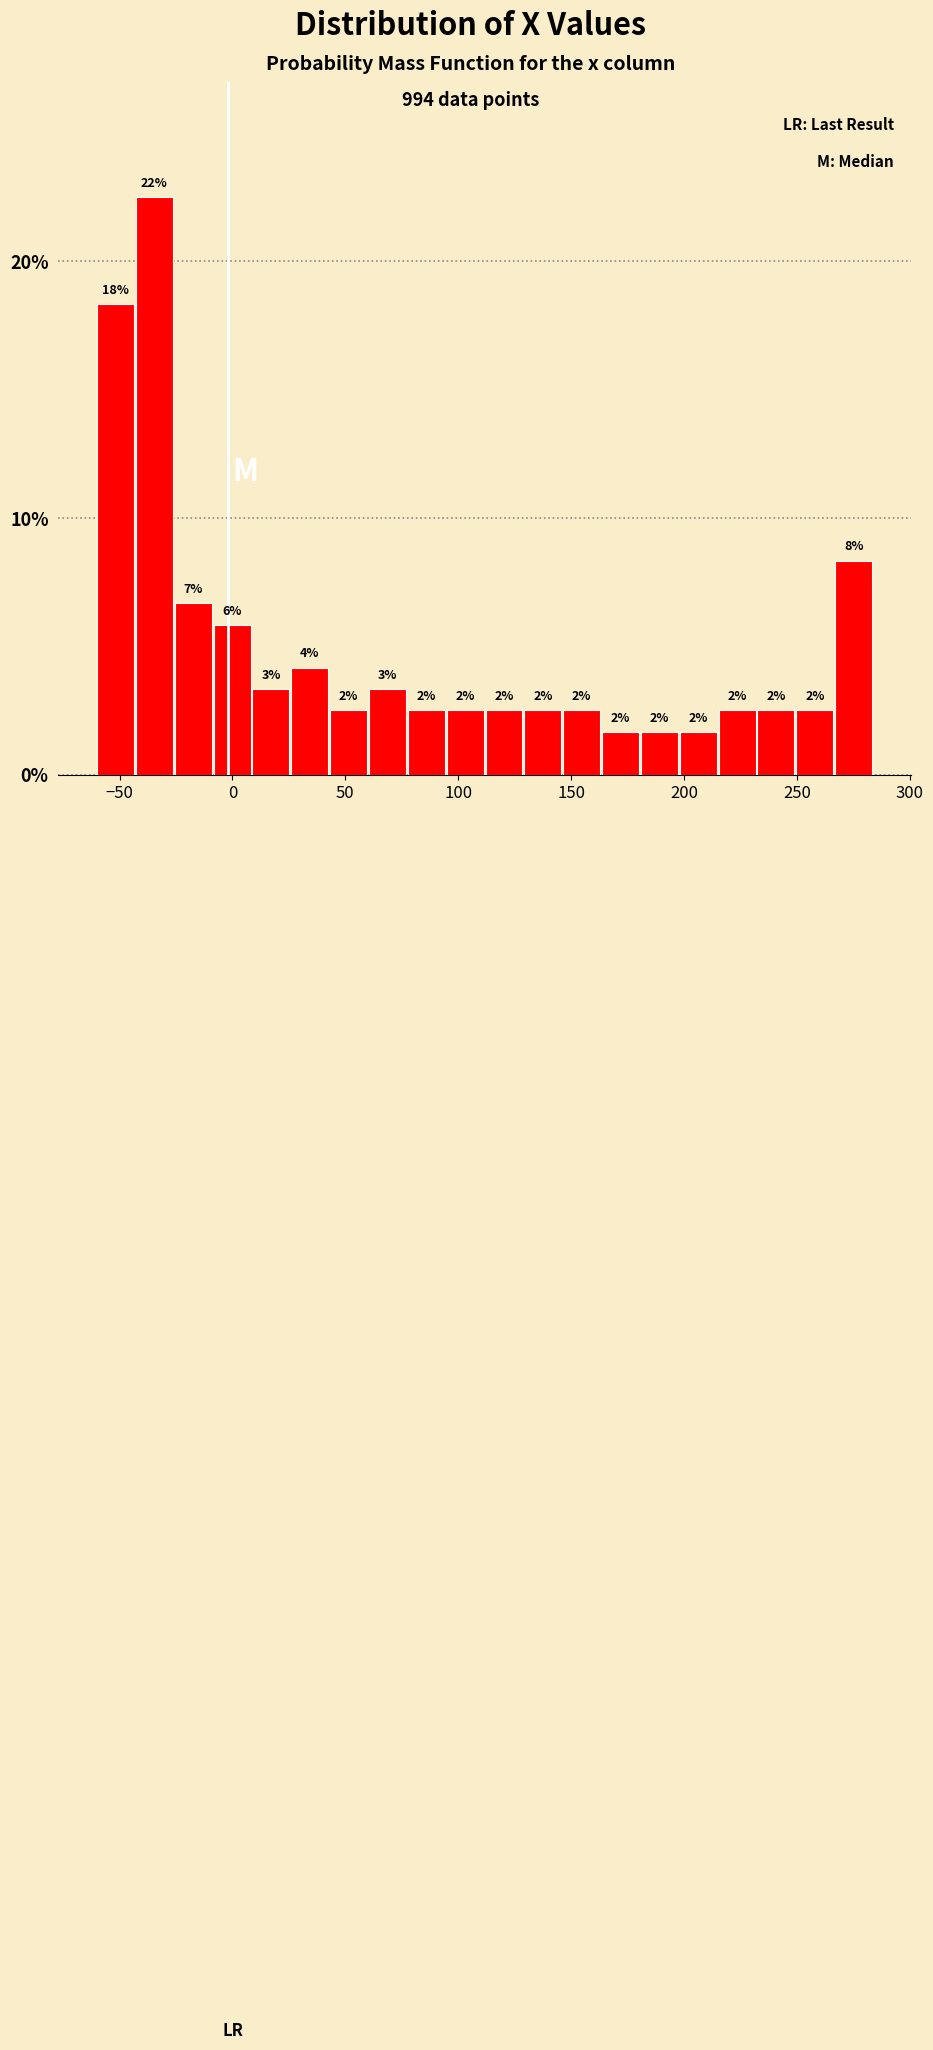

Read against the x-axis, roughly where is the centre of the tallest bar?

-35